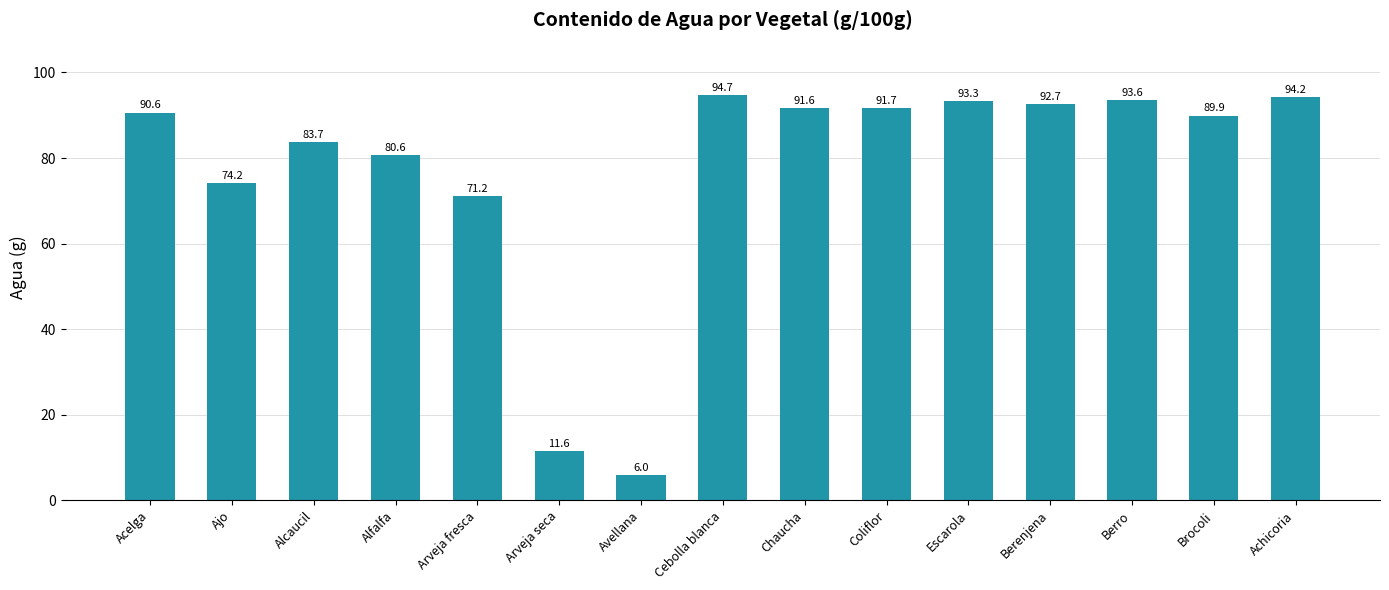

How many values are below 90?

7